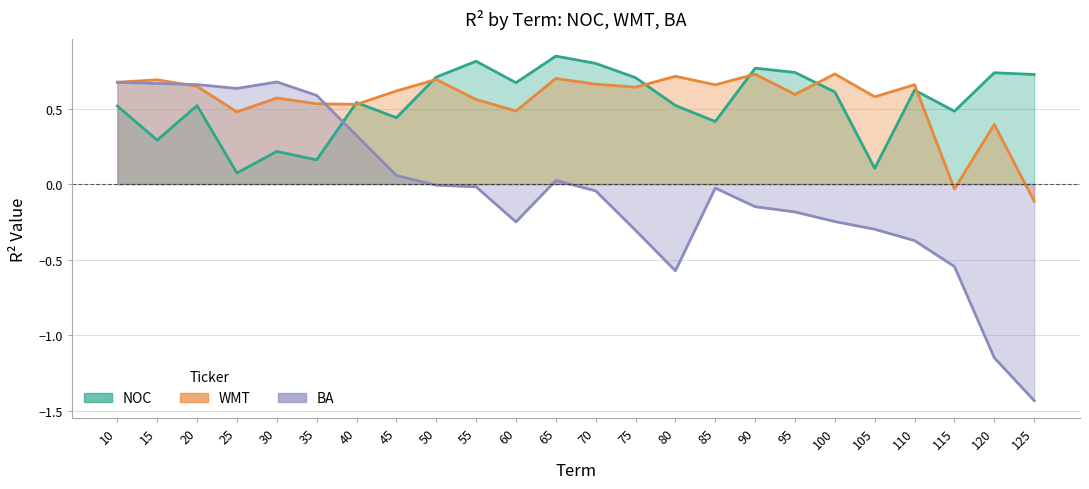

At which label does WMT first exceed 0?

10